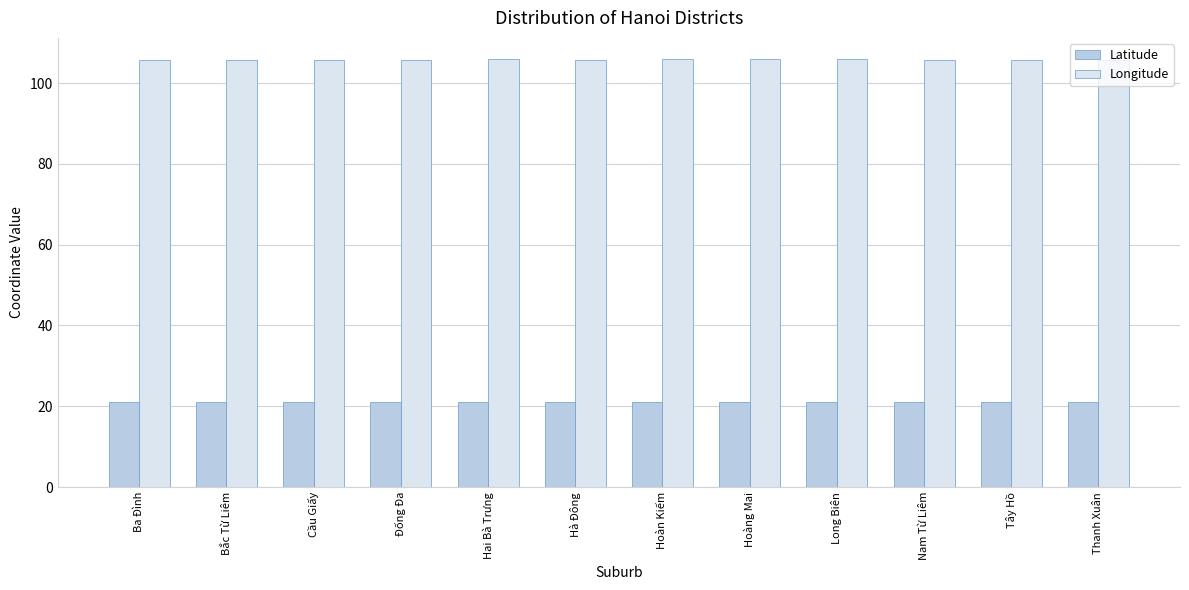

What is the difference between the maximum and minimum values in the Longitude series?

0.1